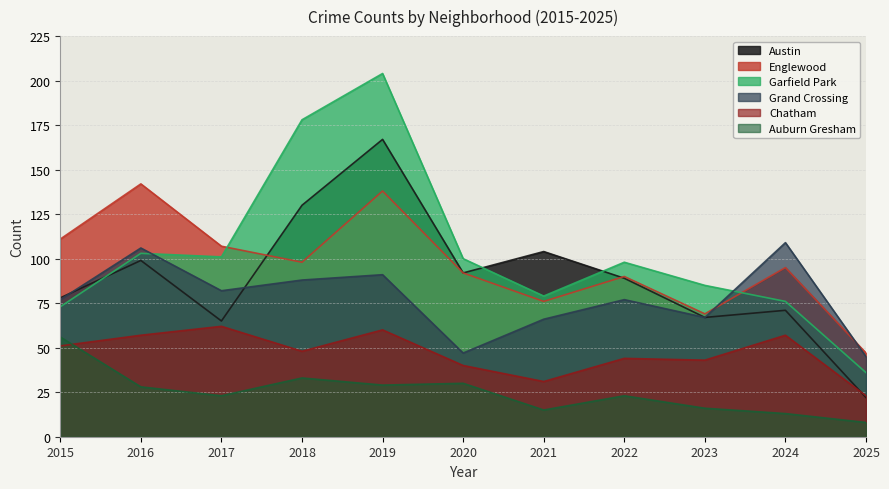

What are all the series names shown in the legend?

Austin, Englewood, Garfield Park, Grand Crossing, Chatham, Auburn Gresham